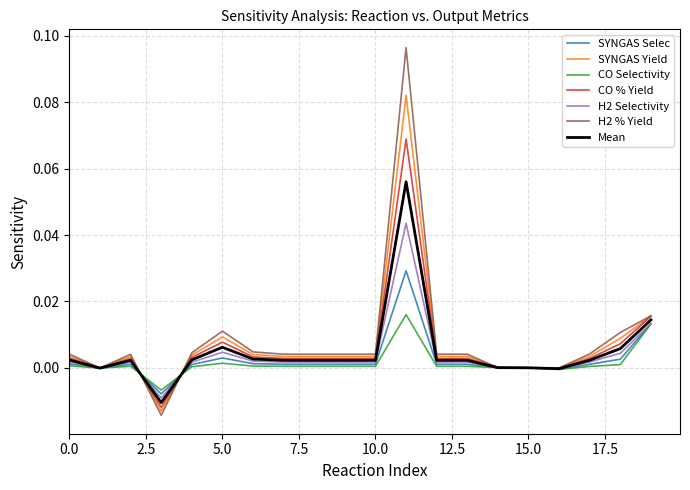

Which series has the widest spread of values?

H2 % Yield